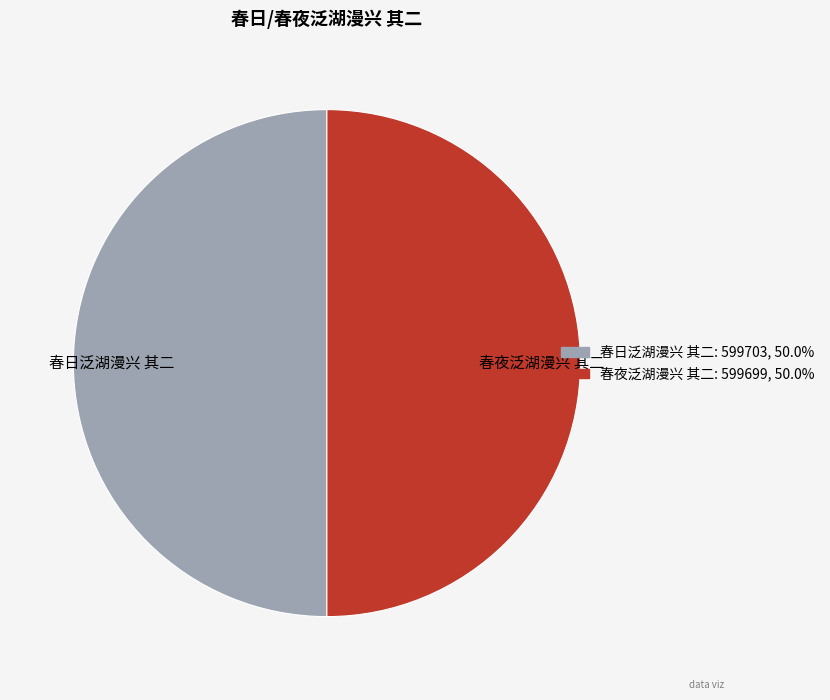

Approximately how many times larger is the value at 春日泛湖漫兴 其二 compared to 春夜泛湖漫兴 其二?

1.0